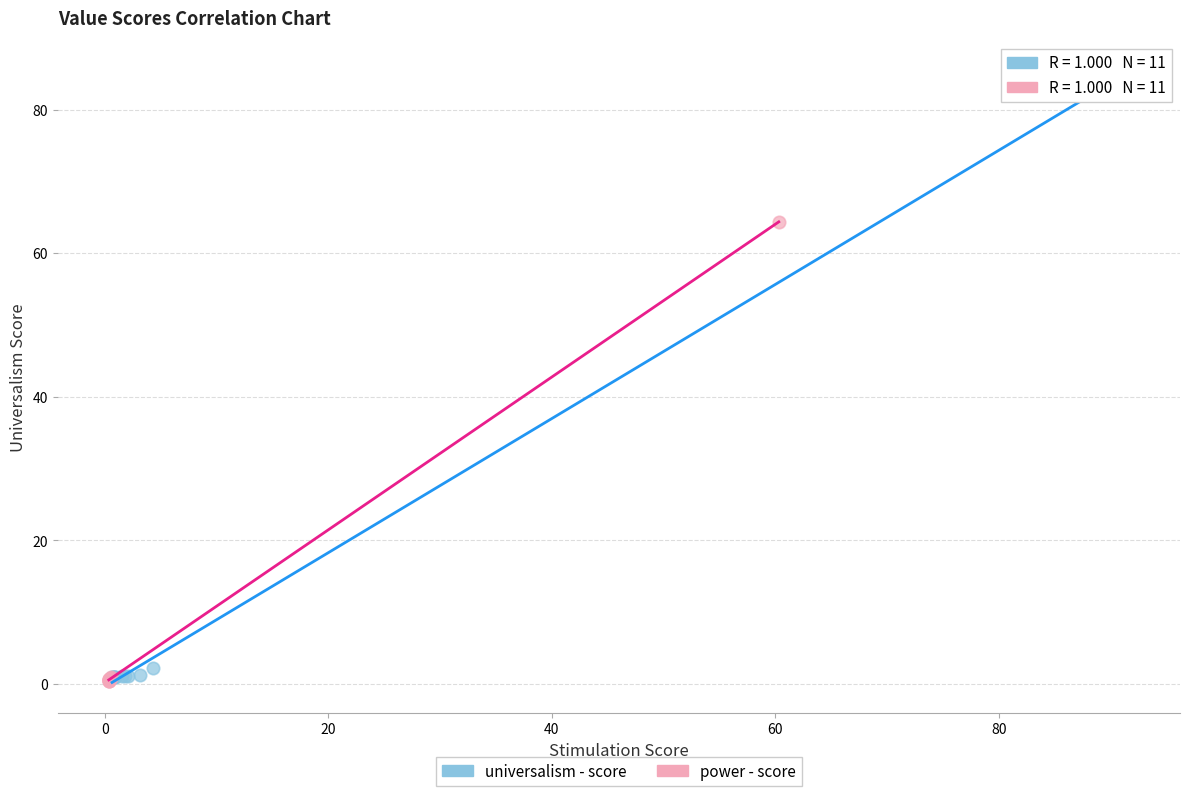

Which series has the largest Y range (max minus min)?

universalism - score